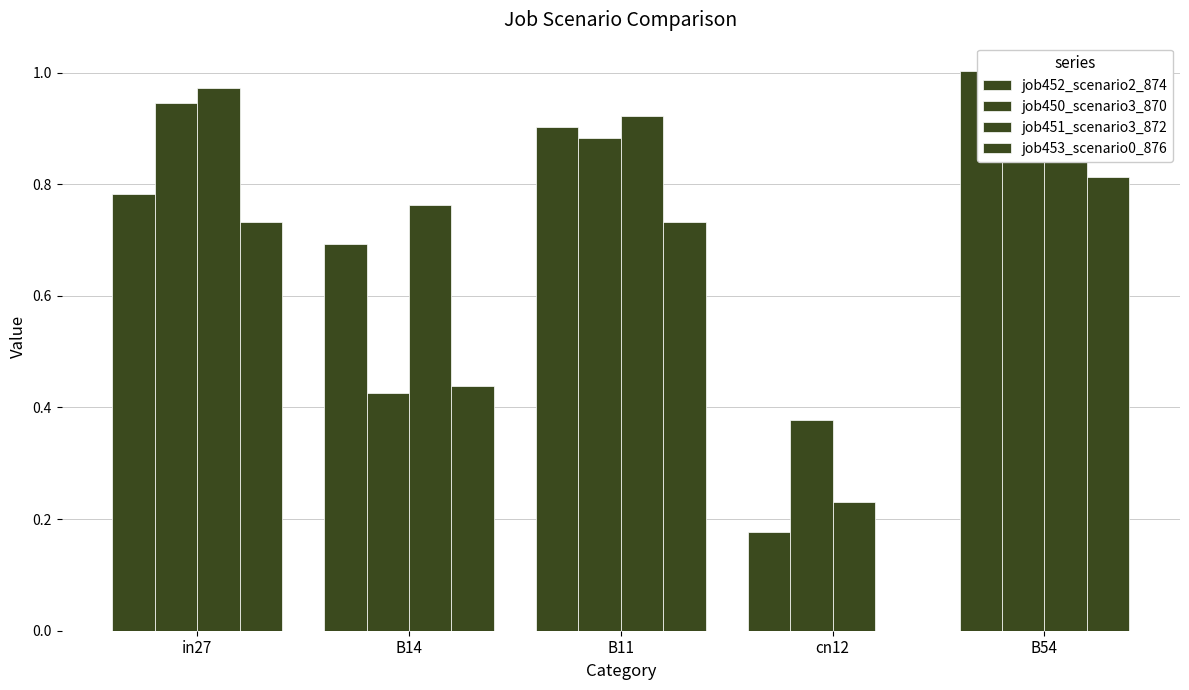

What is the spread (max minus min) of values at B14?

0.3